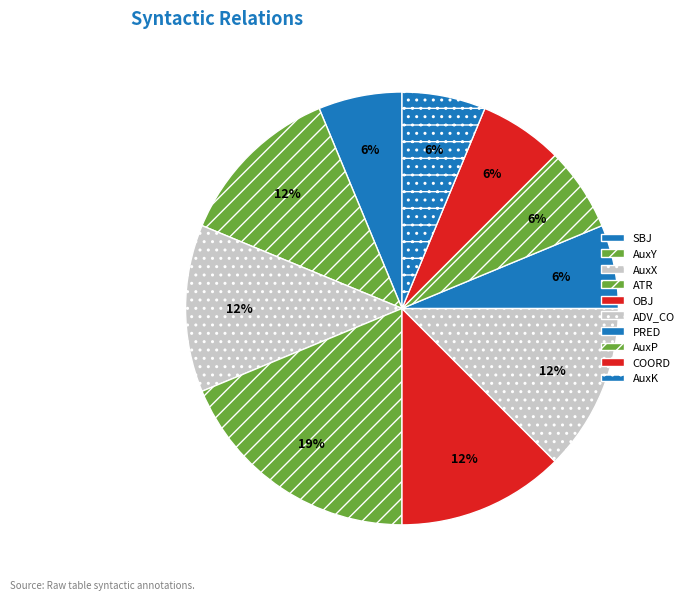

How much of the chart is everything except OBJ?

87.5%